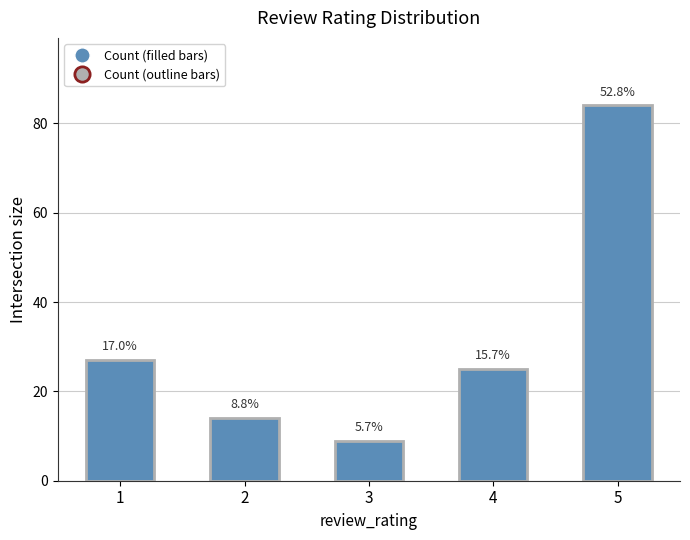

Which series has the largest range (max minus min)?

Count (filled bars)